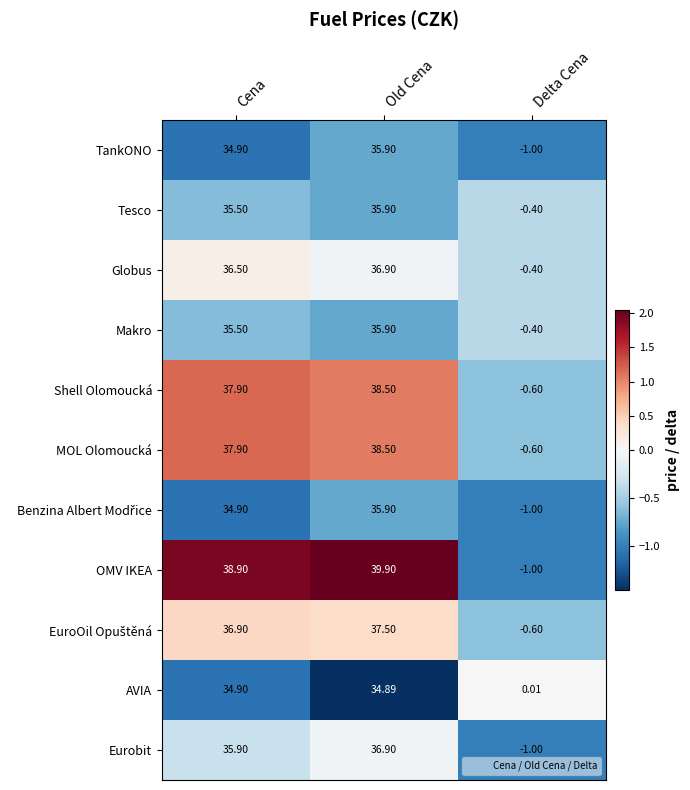

At which label does Eurobit reach its peak?

Old Cena